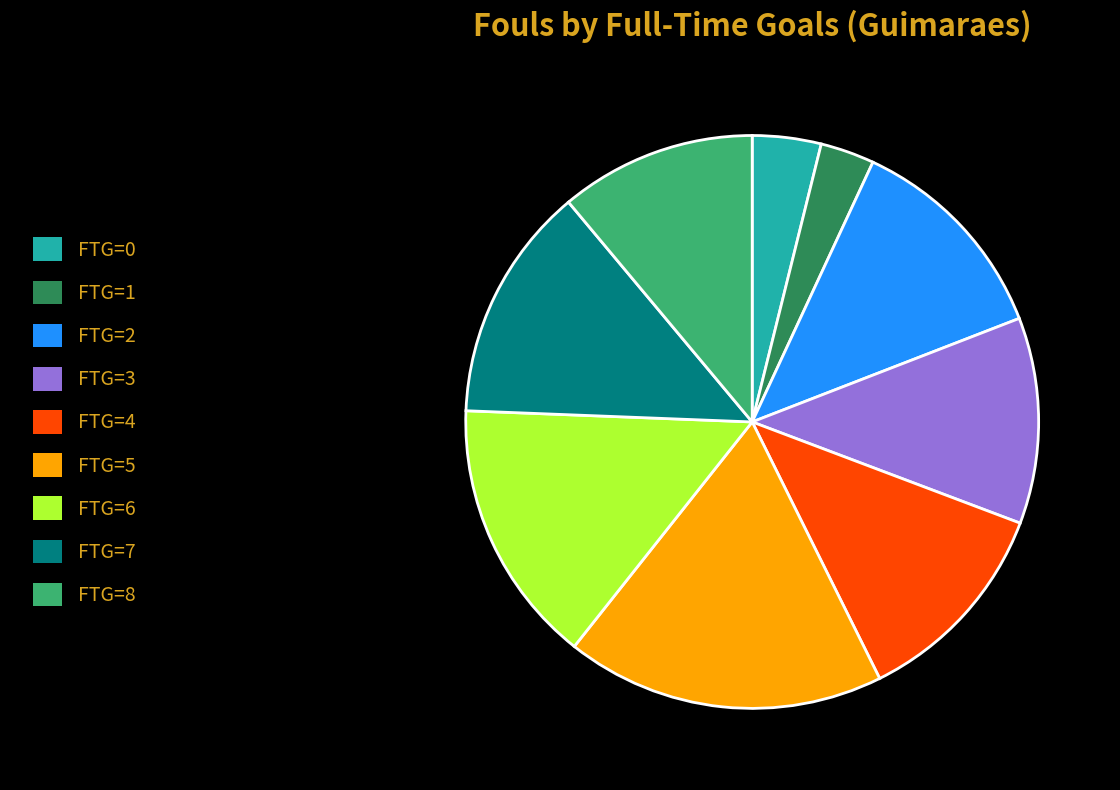

Is the sum of FTG=6 and FTG=7 greater than half?

No